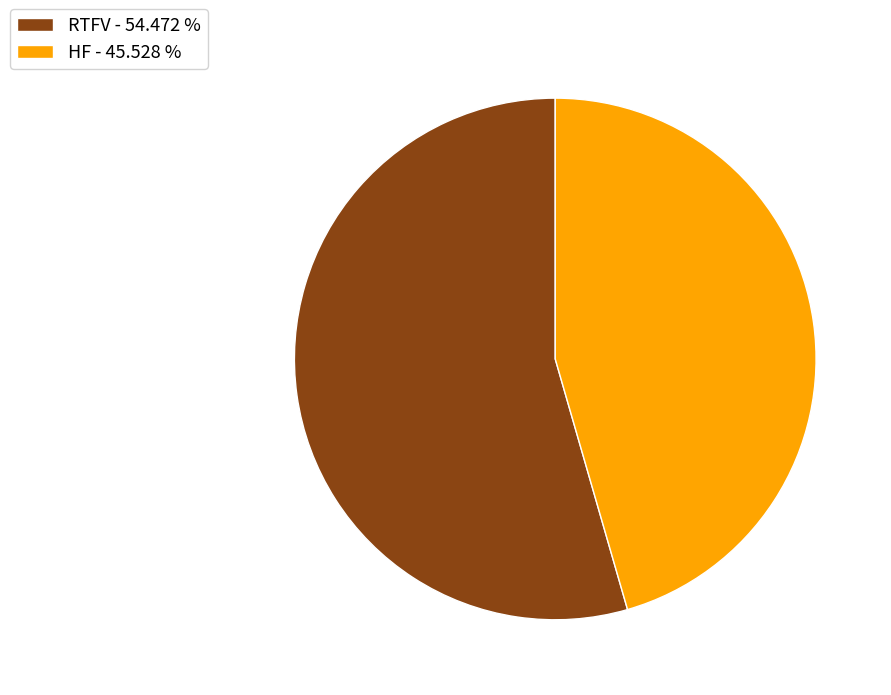

Does any single category account for the majority?

Yes